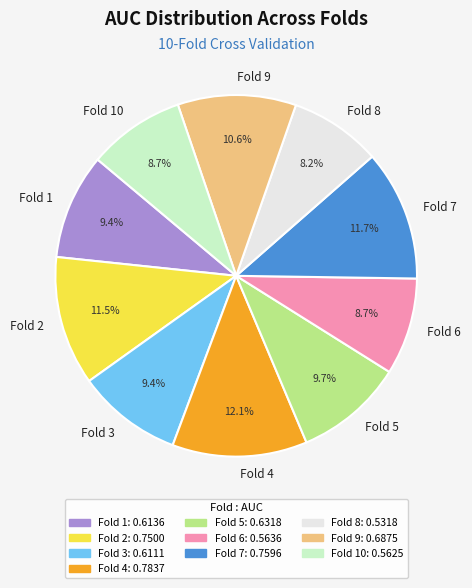

How many segments does this pie chart have?

10